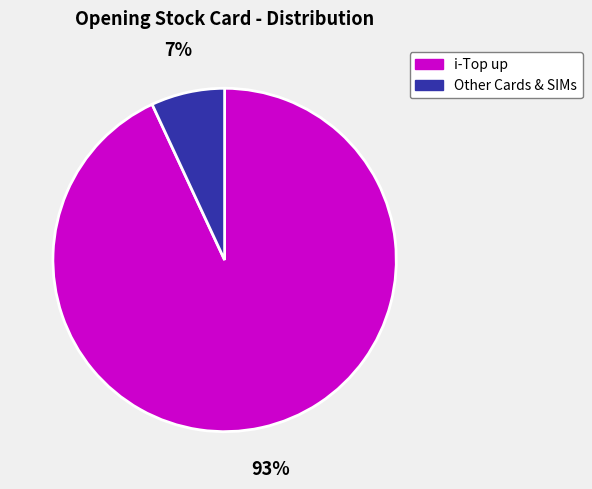

To the nearest percent, what is the average slice percentage?

50%